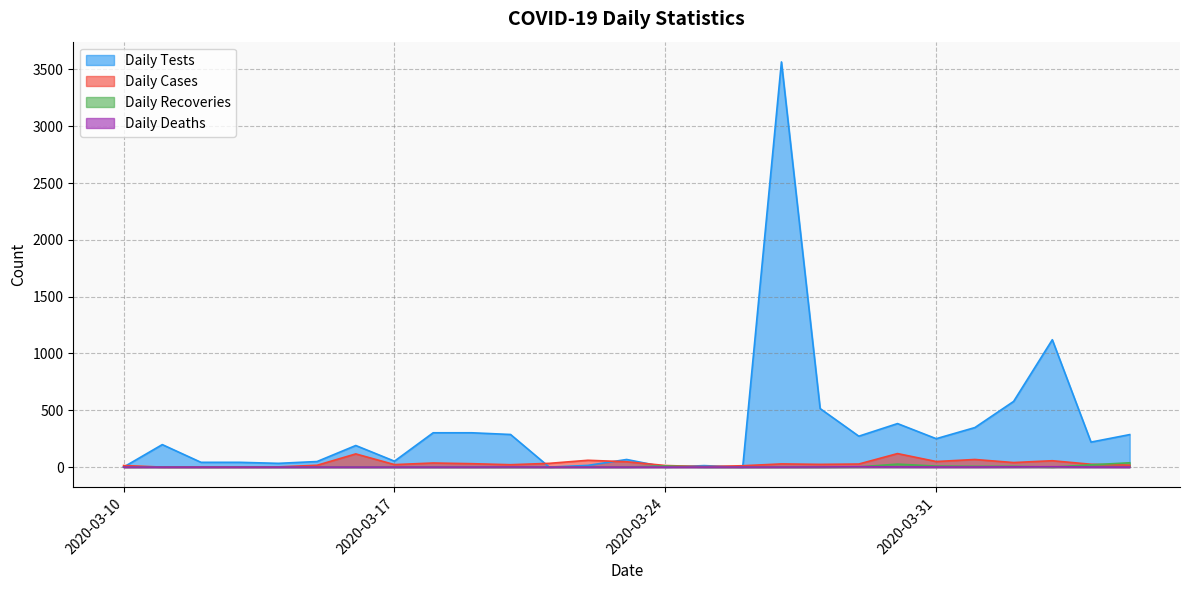

Which series has the largest total across all categories?

Daily Tests